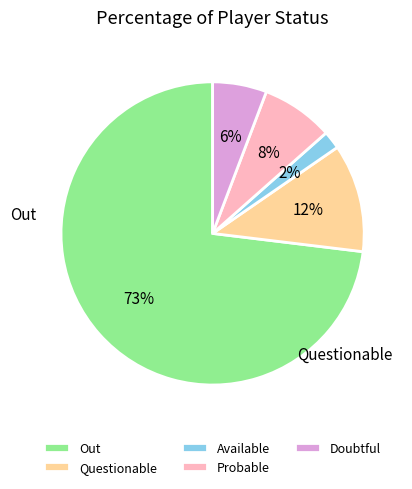

To the nearest percent, what portion does Questionable represent?

12%